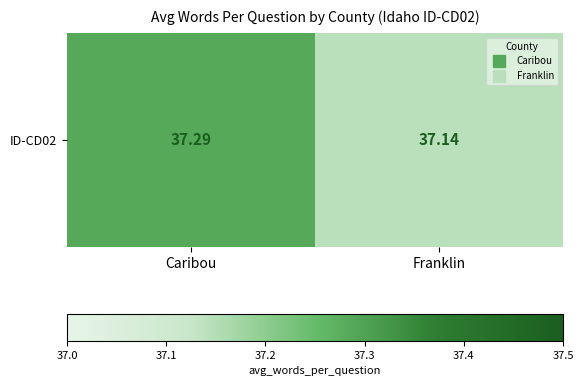

Is it true that the value at Caribou is 66.3?

False